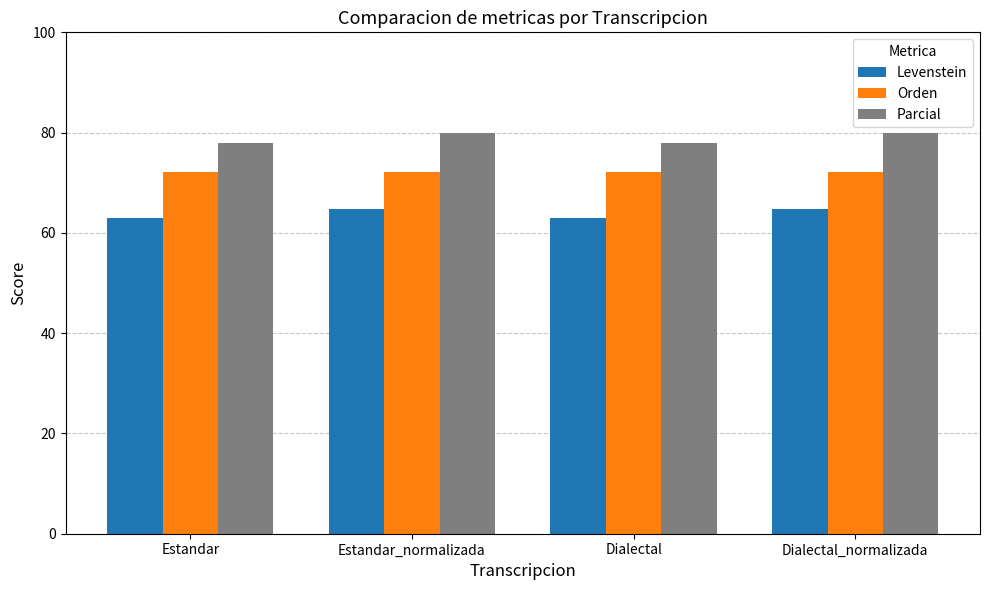

At Dialectal_normalizada, list the series in order from largest to smallest.

Parcial, Orden, Levenstein